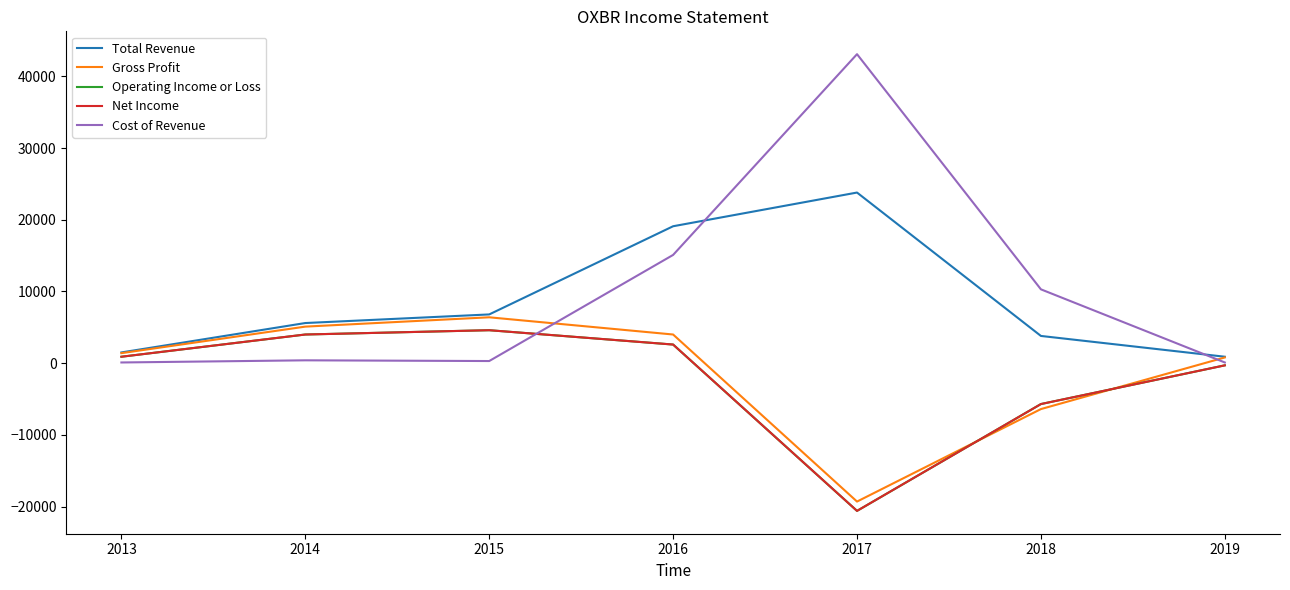

Is this an area chart (filled region under the line)?

No